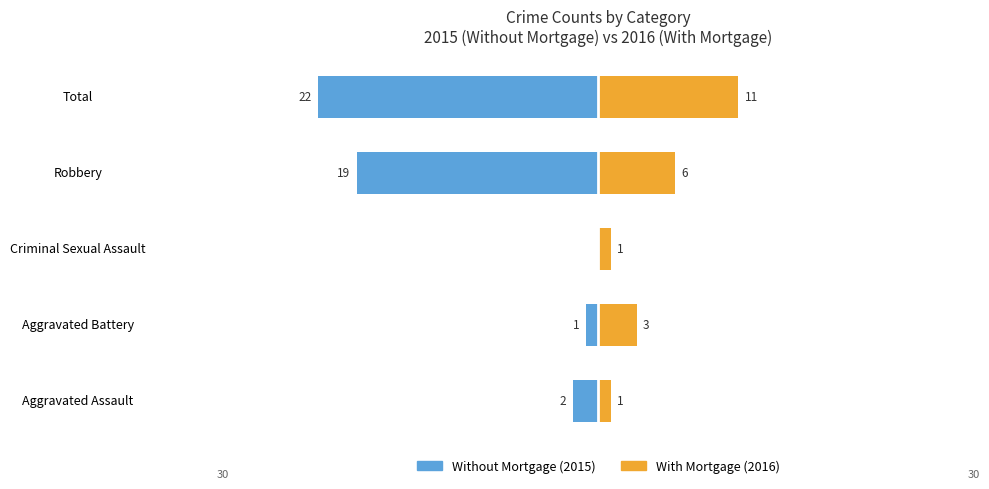

The With Mortgage series shows 3 at Aggravated Battery. True or false?

True